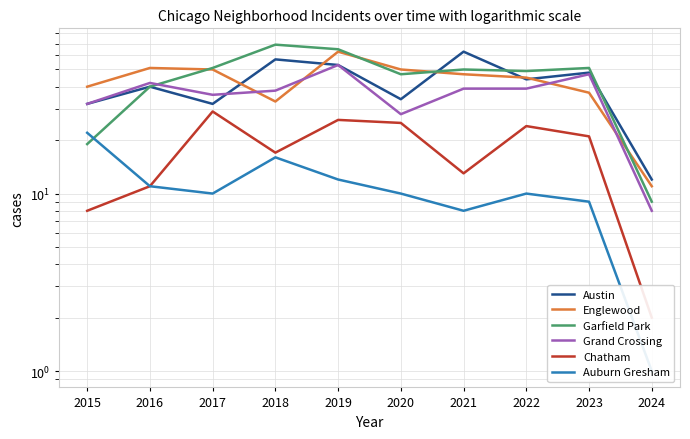

Between 2016 and 2021, which series saw the biggest shift?

Austin